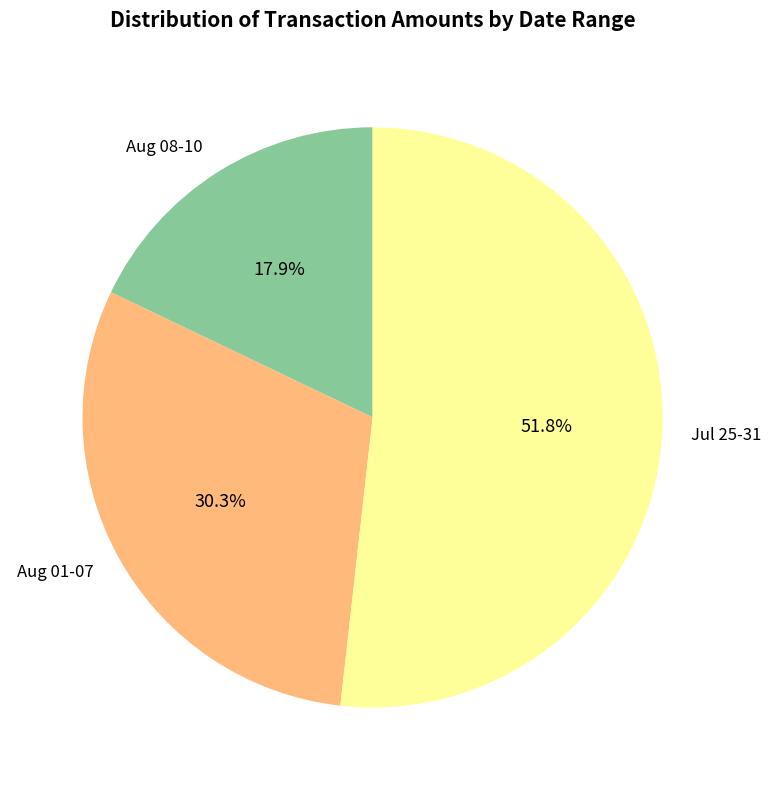

Combined, what portion of the pie is Jul 25-31 and Aug 01-07?

82.1%